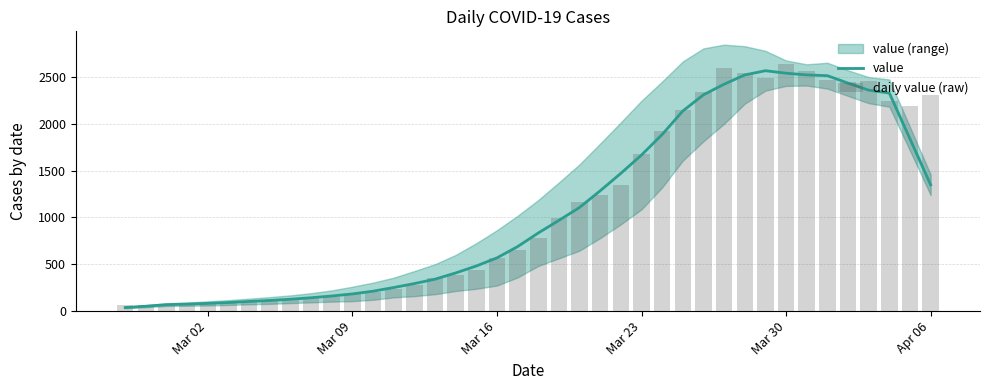

What is the lowest value of the daily value (raw) series?

61.0